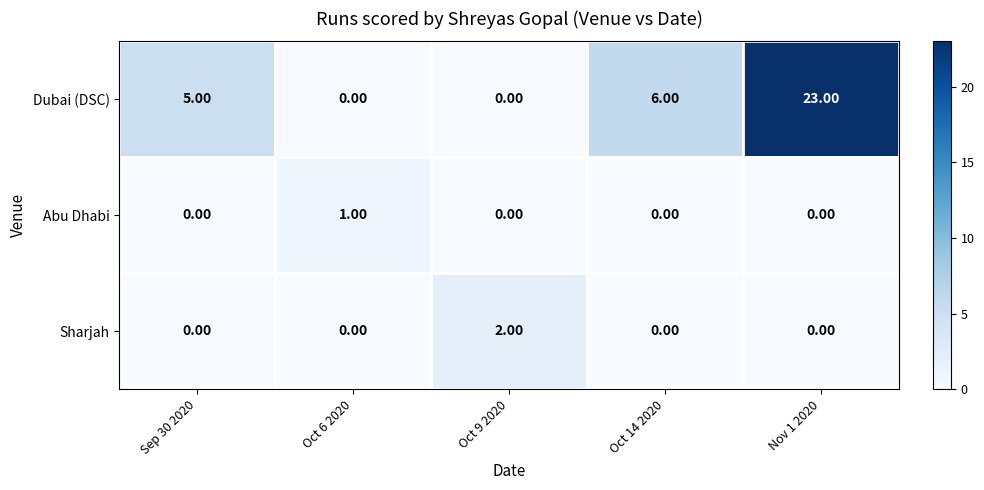

List the series in order of their peak value, lowest first.

Abu Dhabi, Sharjah, Dubai (DSC)